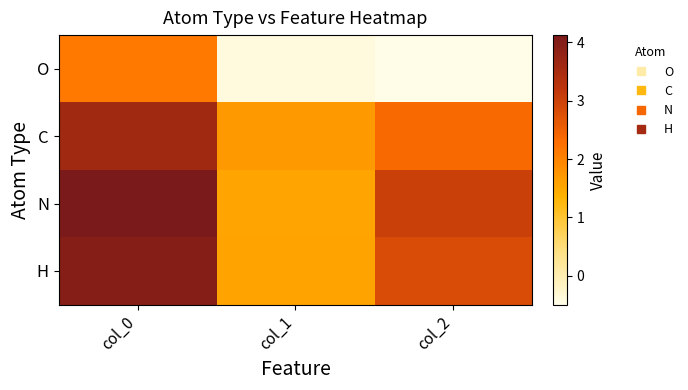

What is the difference between the highest and lowest values at col_1?

2.1